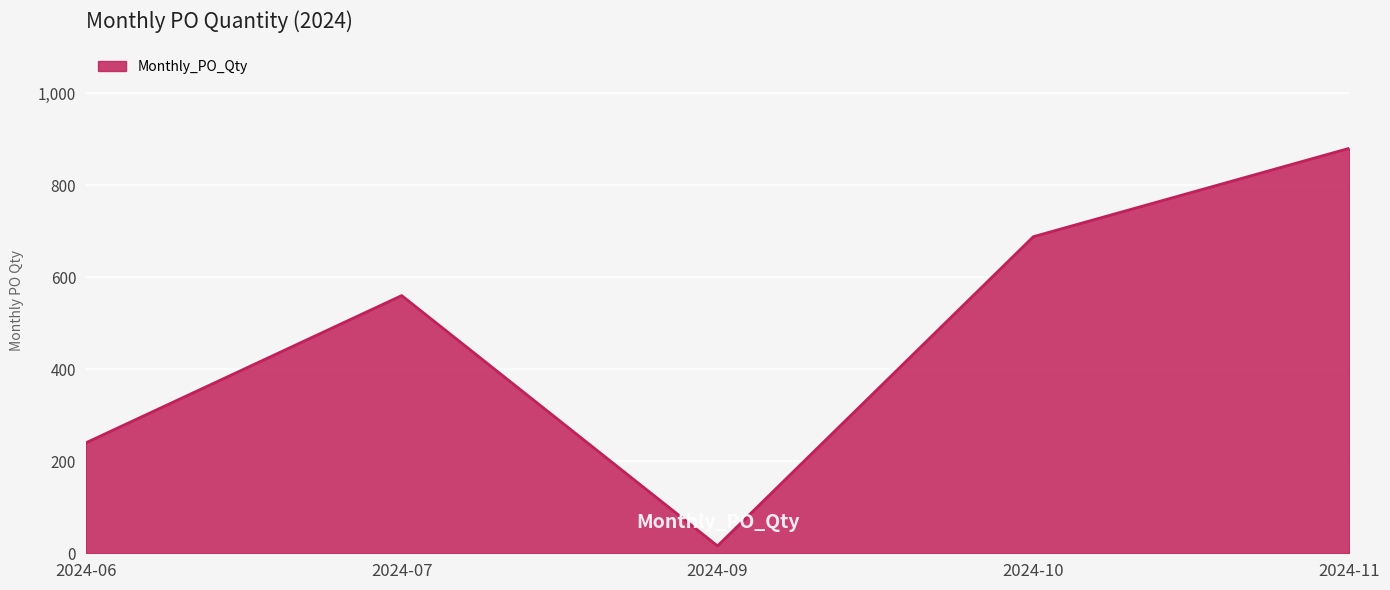

Which label corresponds to the smallest value in the chart?

2024-09